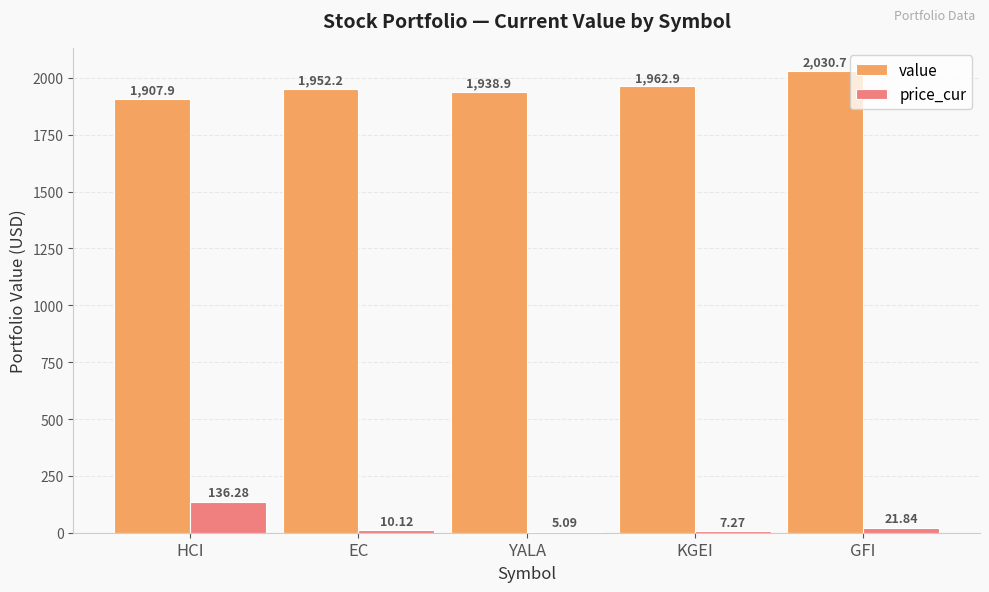

Between HCI and YALA, which series saw the biggest shift?

price_cur